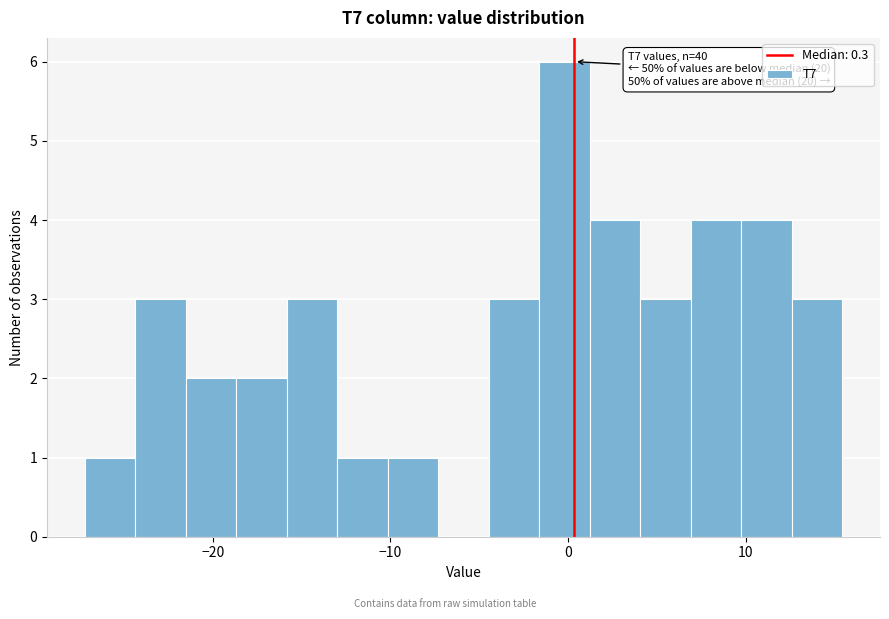

Around what value on the x-axis is the tallest bar? Give the approximate position of its centre, as read against the axis.

0